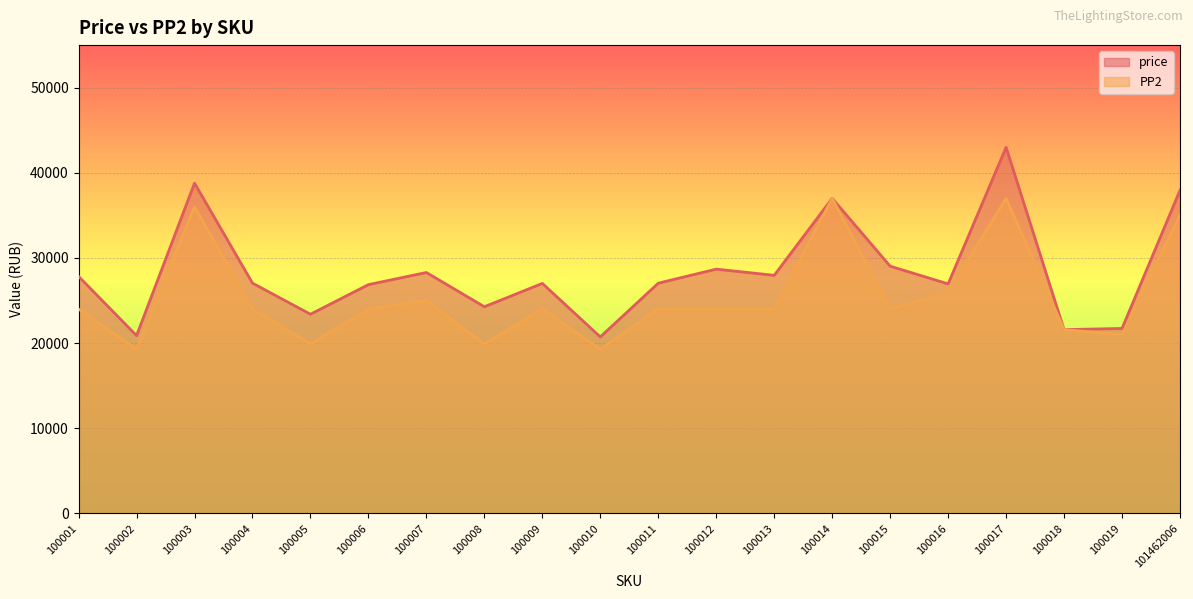

True or false: PP2 and price intersect in this chart.

False